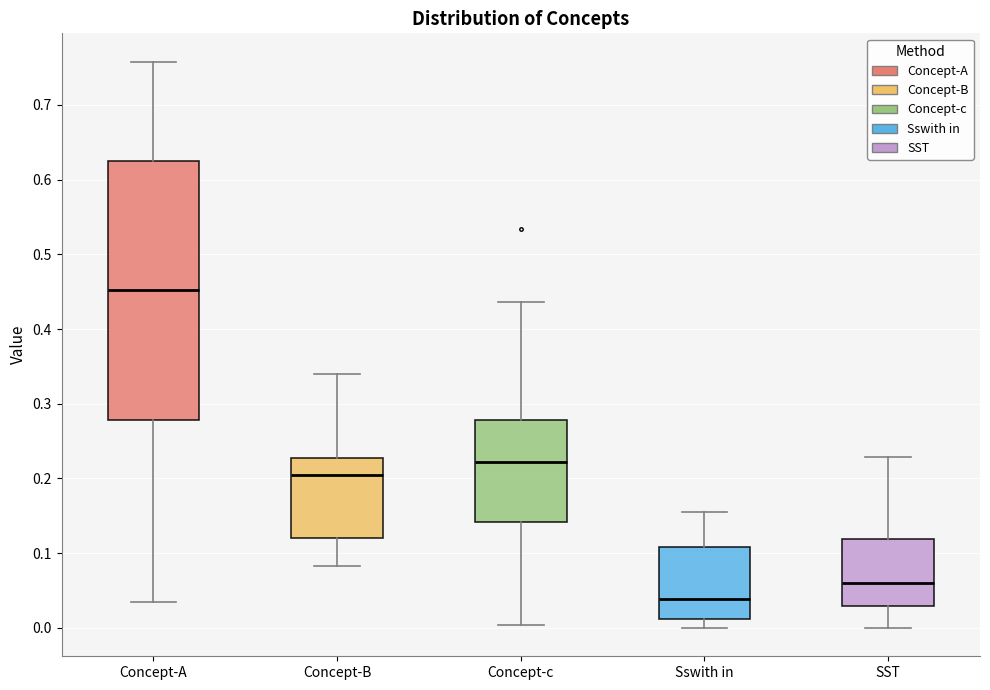

Which box is the tallest, from its lower edge to its upper edge?

Concept-A